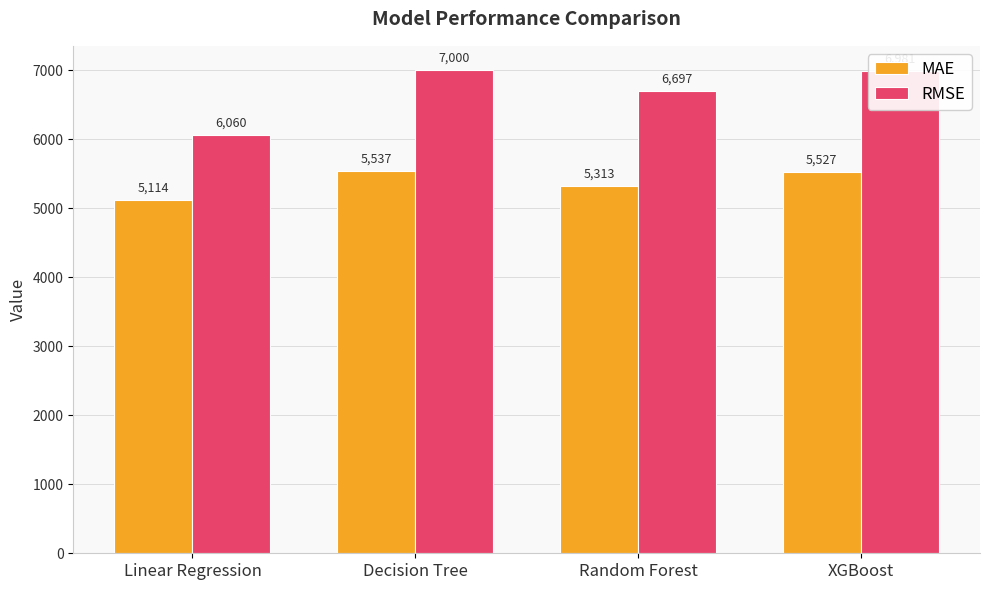

Is it true that RMSE equals 9466.9 at Decision Tree?

False